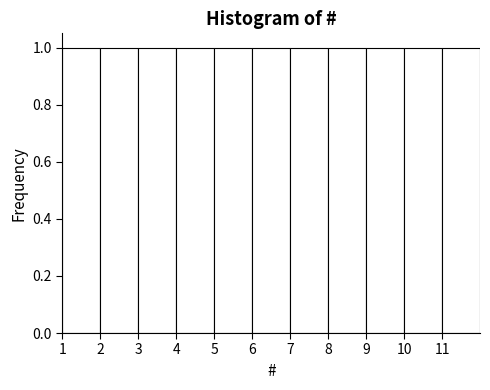

What is the height of the bar covering 4 to 5 on the x-axis? The values are not printed on the chart, so give them approximately, as read against the axis.

1